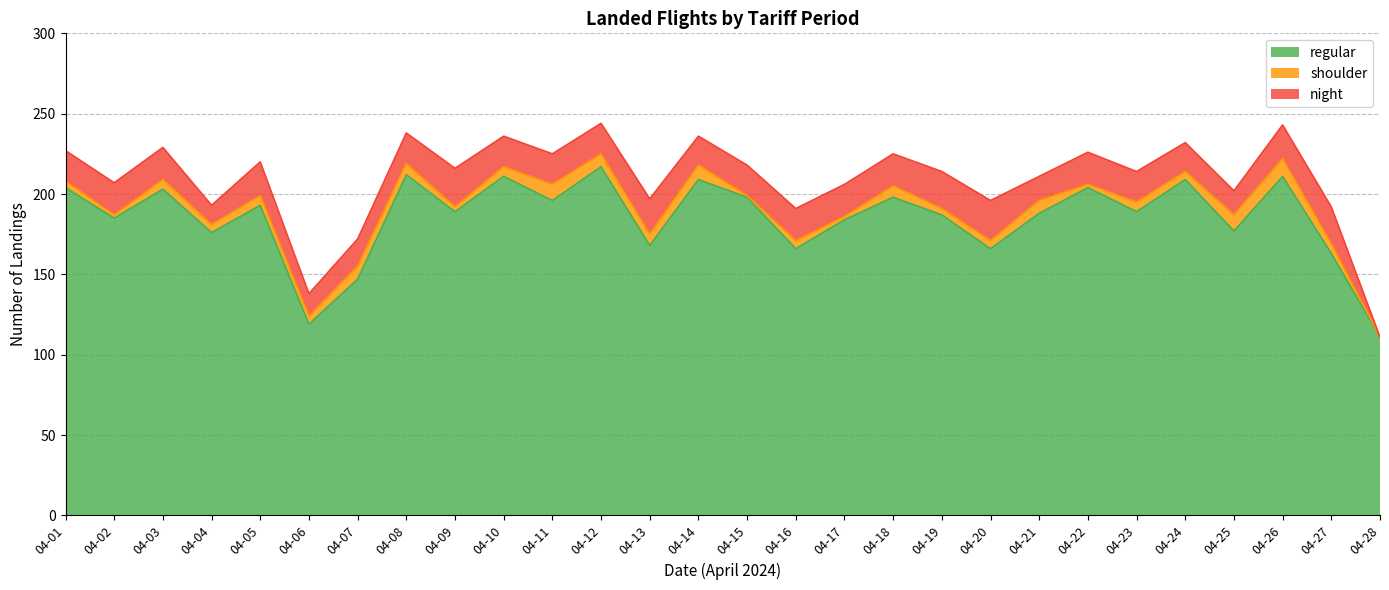

Where is the first local minimum for shoulder?

04-02